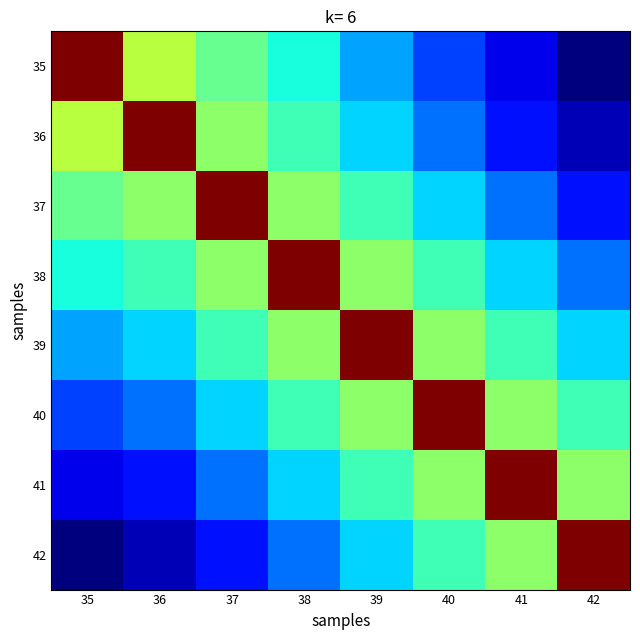

At how many categories does at least one series exceed 143942?

8